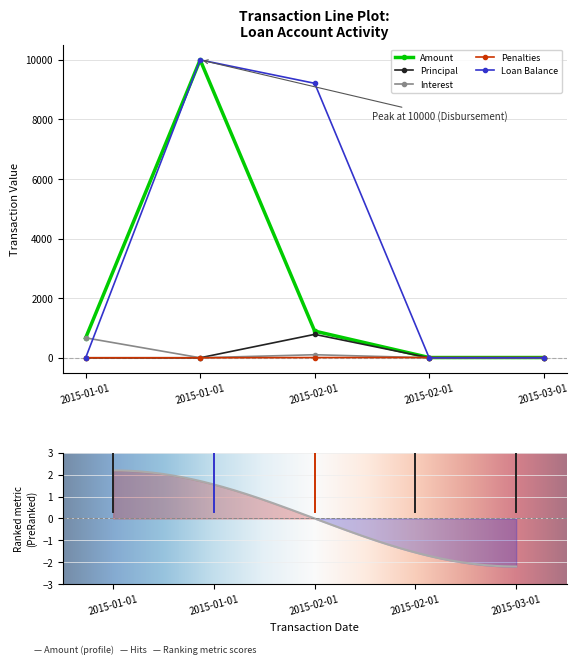

How many data points in Amount are less than 668?

2